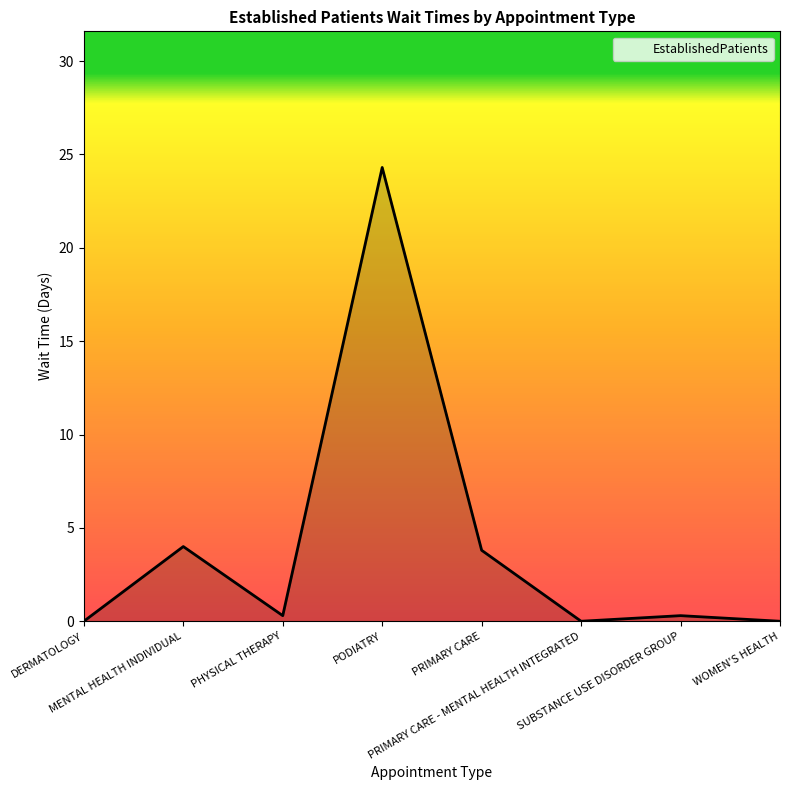

What is the greatest value displayed?

24.3